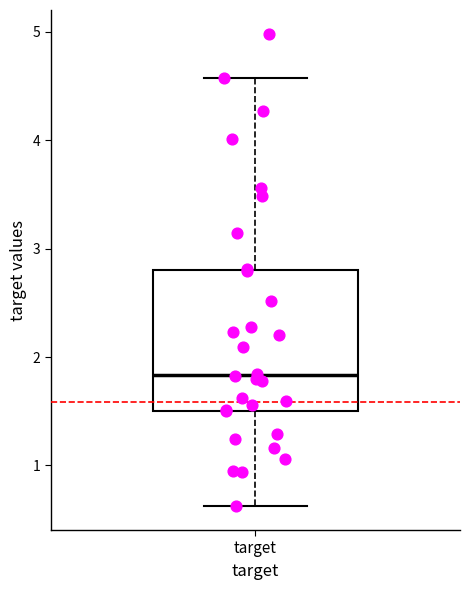

Read this box plot against the y-axis: the position of the median line, the range covered by the box, and the ends of both whiskers. The values are not printed on the chart, so give them approximately, as read against the axis.

median 1.8, box 1.5 to 2.8, whiskers 0.6 to 4.6